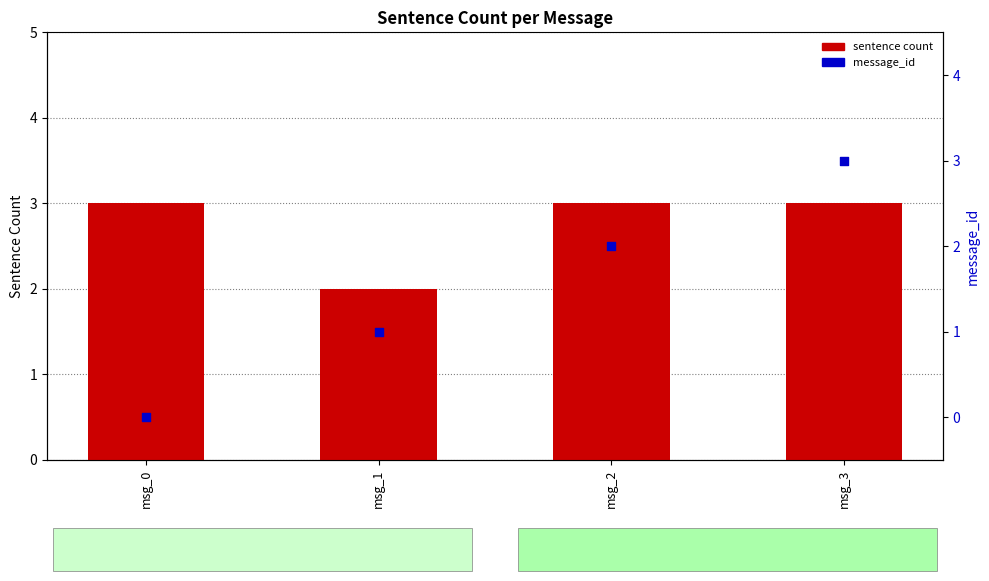

What is the total value across all series at msg_3?

6